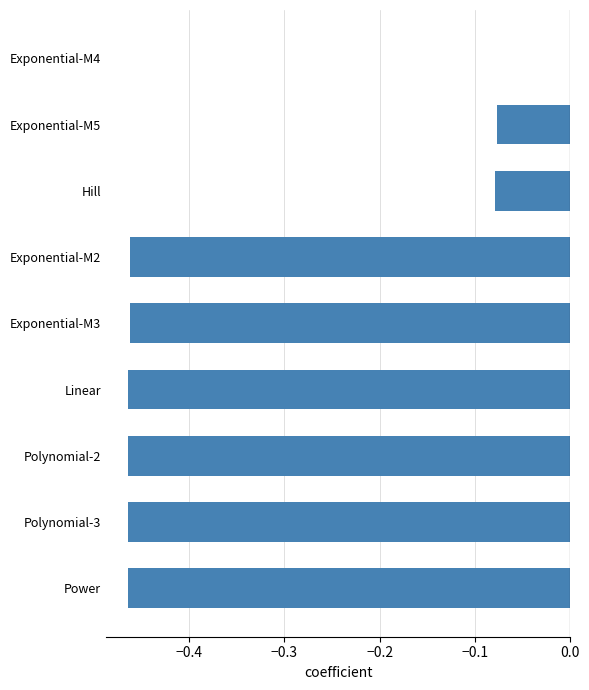

What is the change in value from Hill to Power?

-0.4